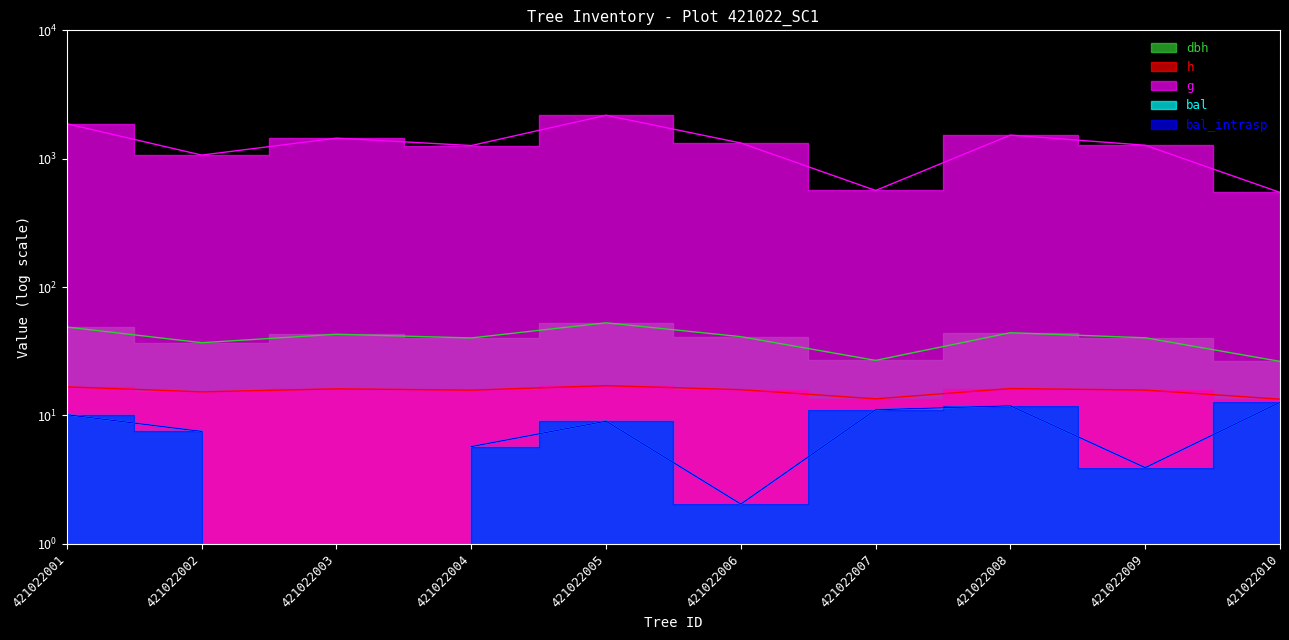

Which series has the largest total across all categories?

g